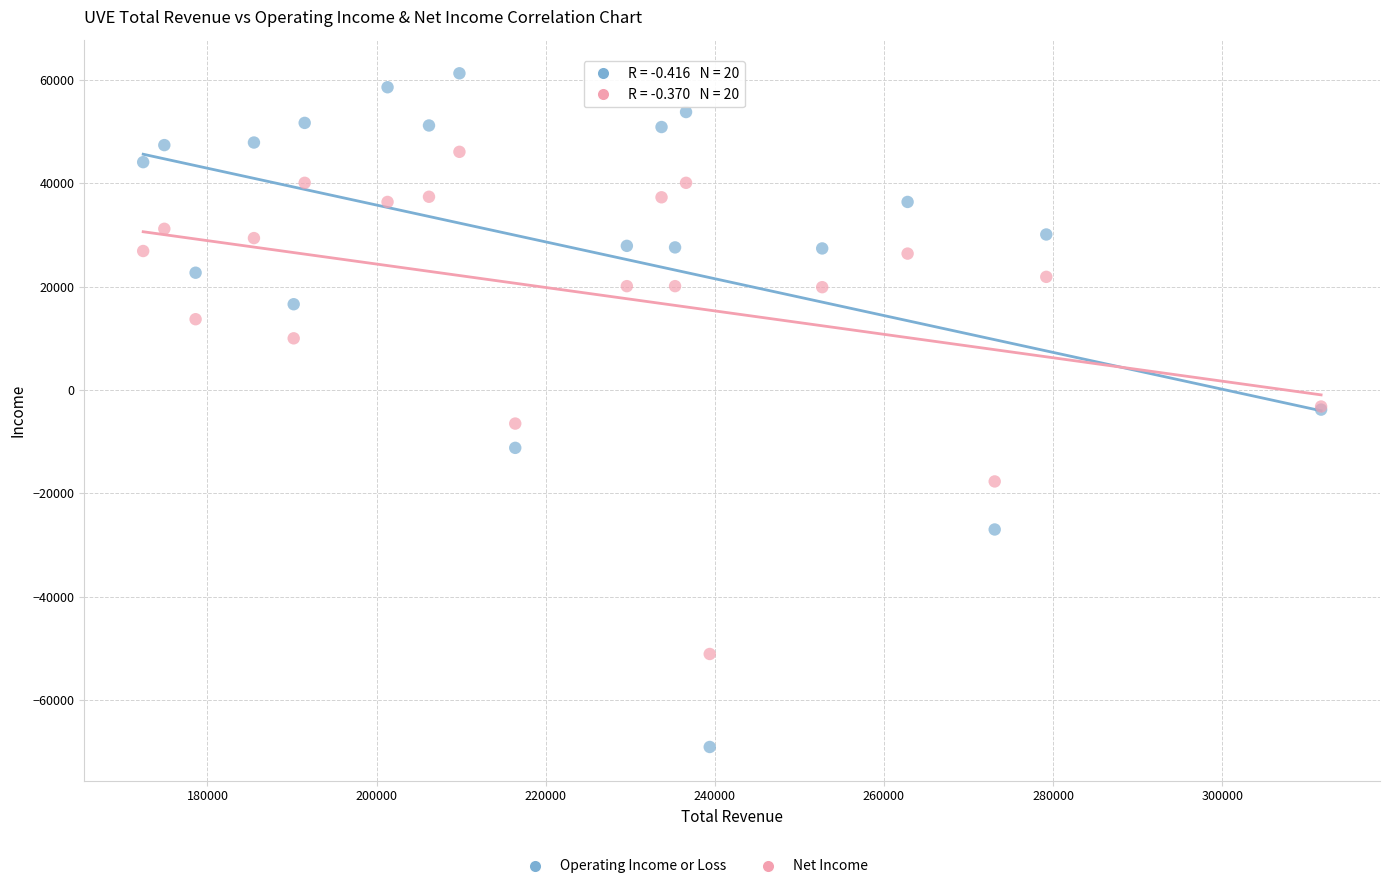

Which series contains the highest Y value?

Operating Income or Loss